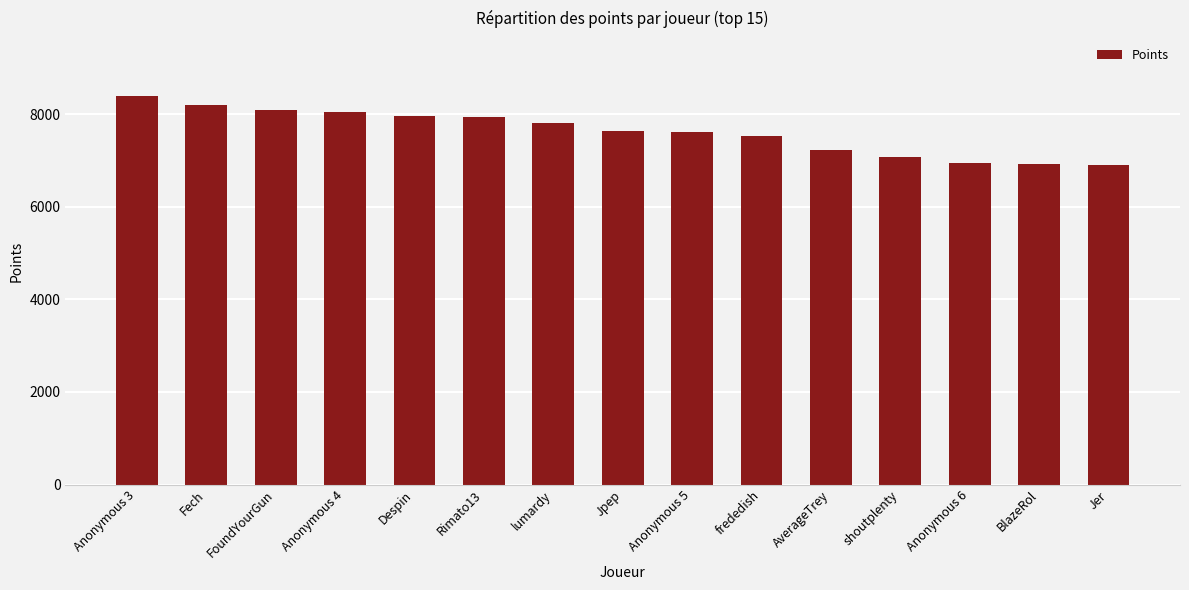

What is the value of the 14th bar from the left?

6931